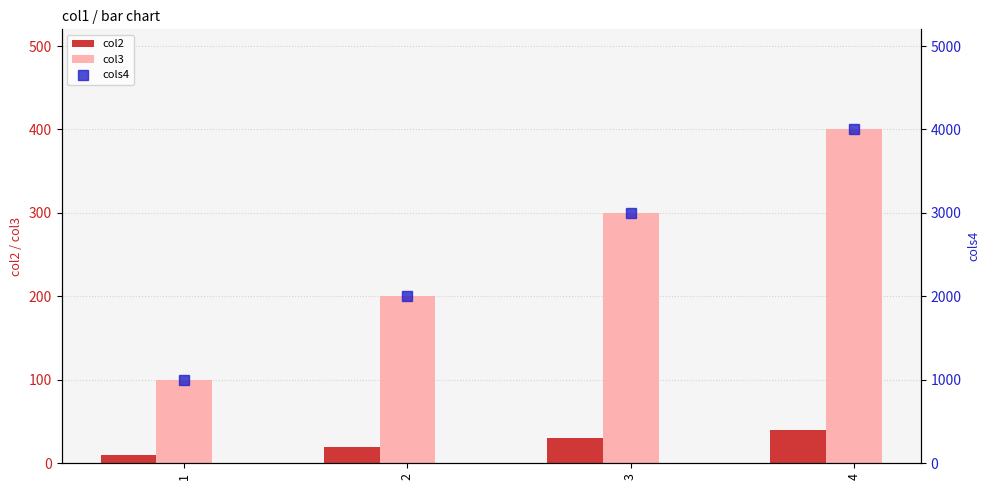

Which series changed the most between 2 and 3?

cols4